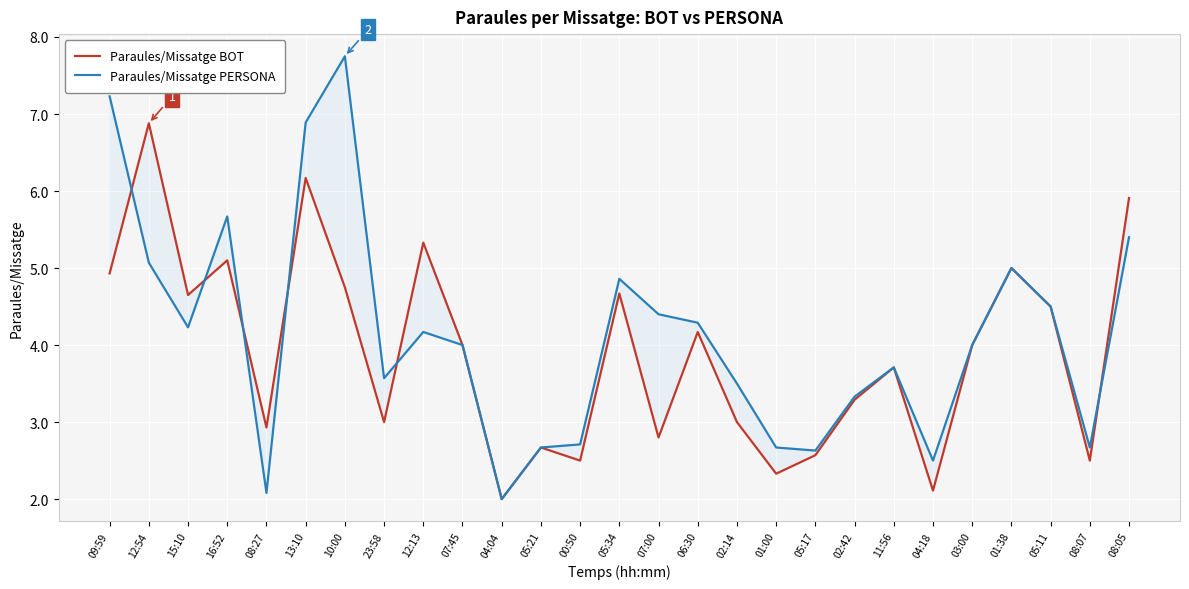

Does the chart display data point markers on the line(s)?

No